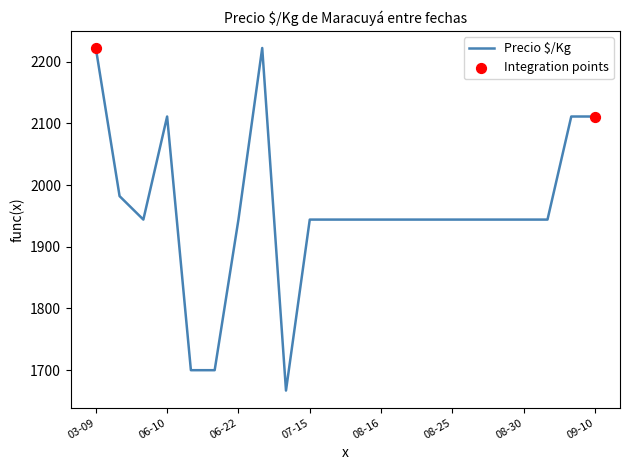

What is the greatest value displayed?

2222